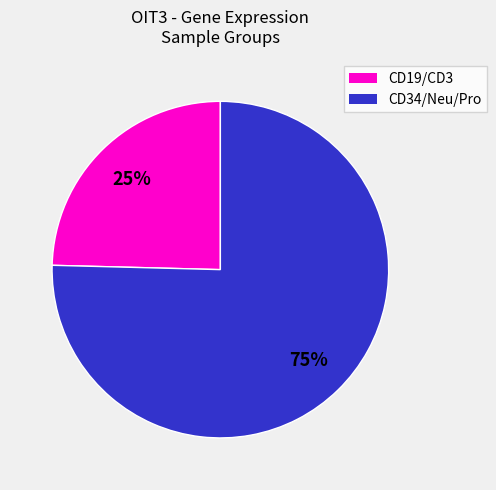

To the nearest percent, what is the average slice percentage?

50%